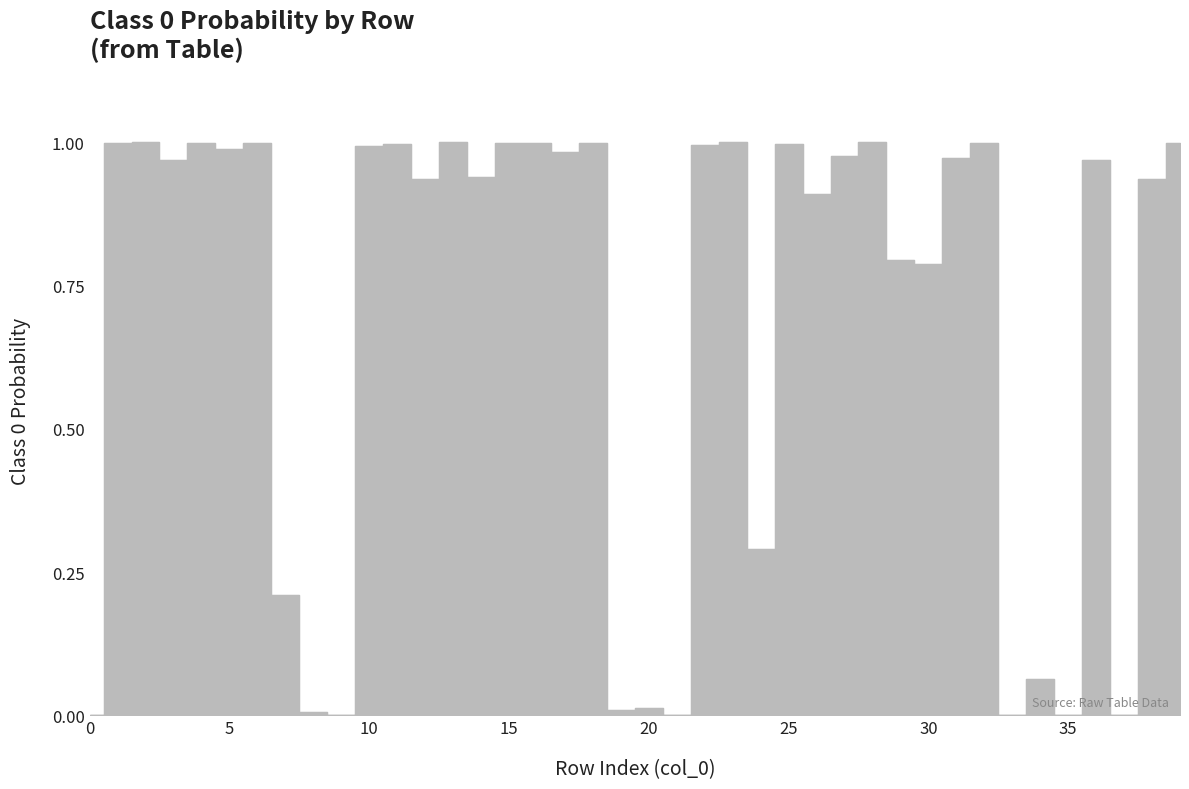

What is the sum of all values?

27.7